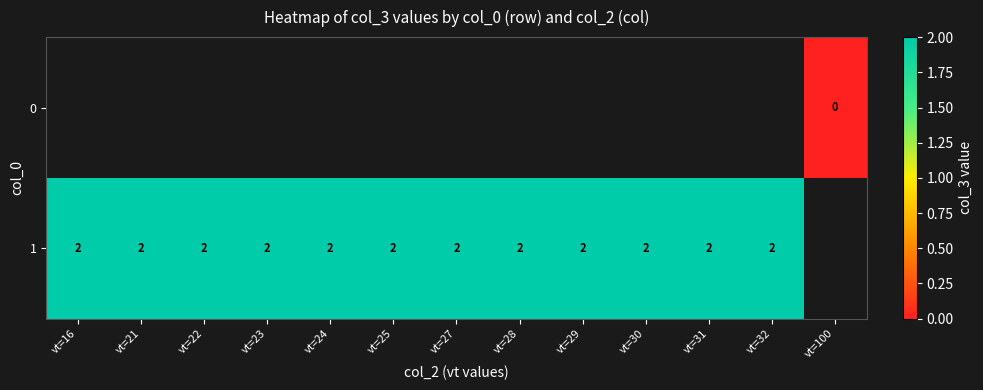

The value of 1 at vt=21 is 2. True or false?

True